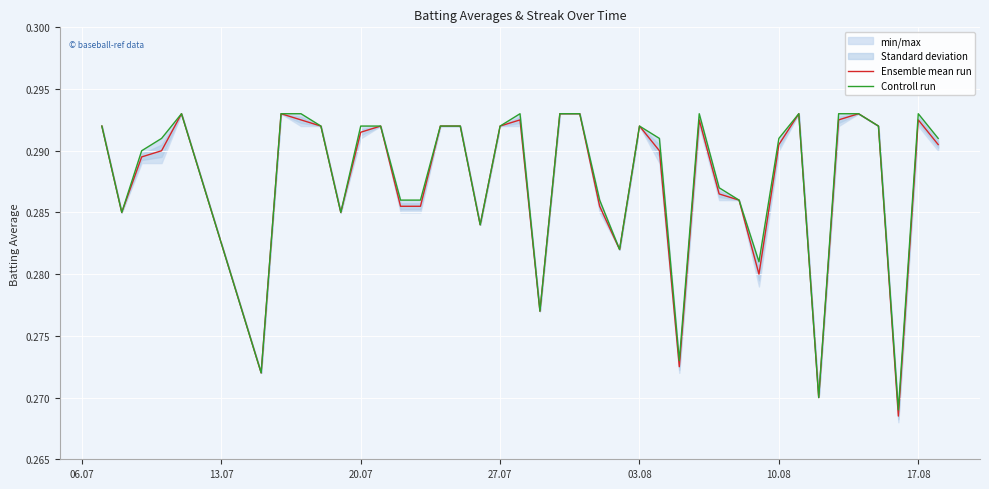

True or false: Ensemble mean run and Controll run intersect in this chart.

False